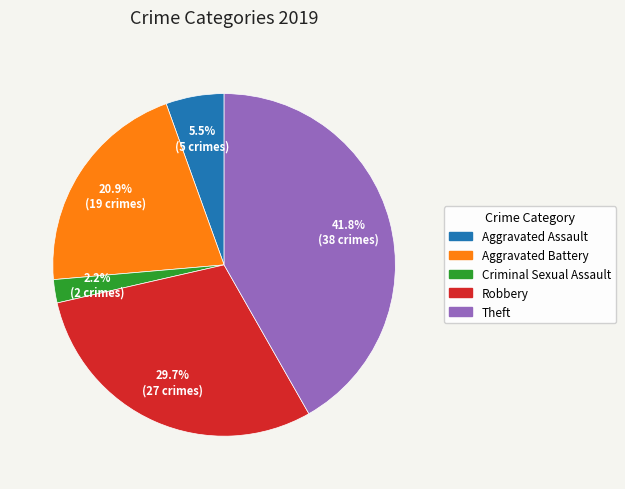

True or false: Aggravated Battery accounts for 21% of the total.

True